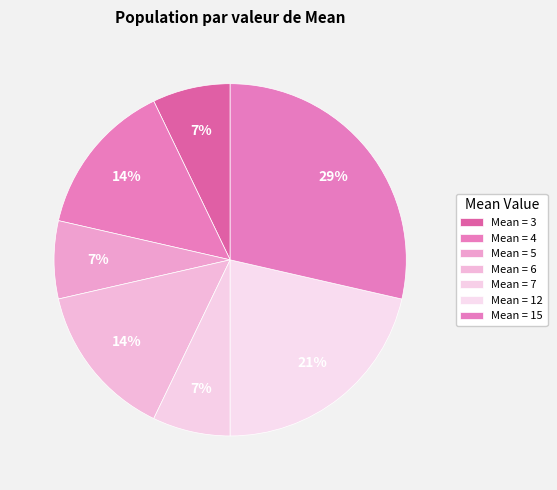

How many segments does this pie chart have?

7